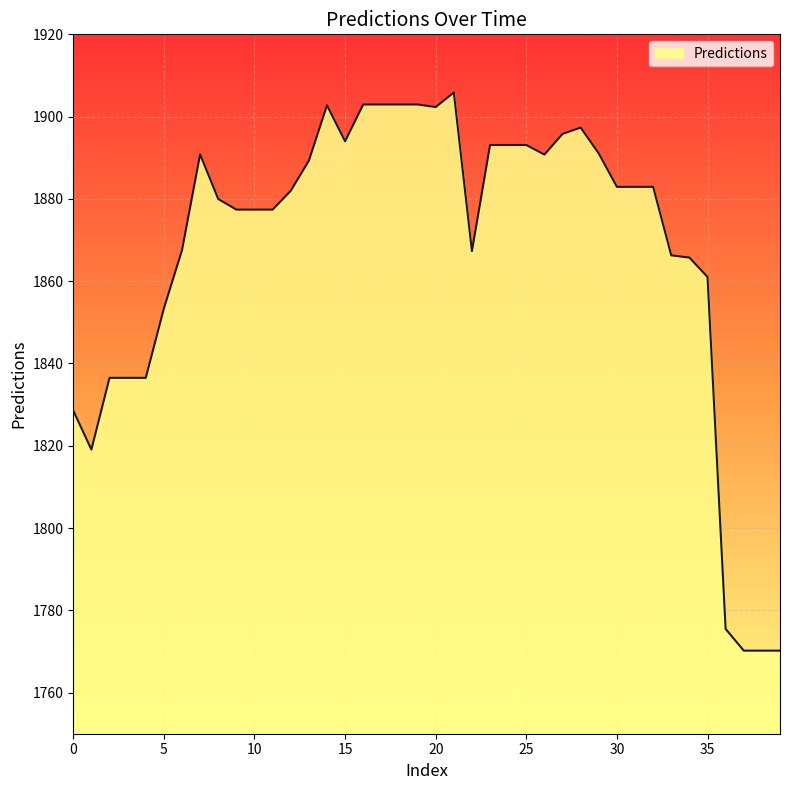

Does the chart have visible grid lines?

Yes